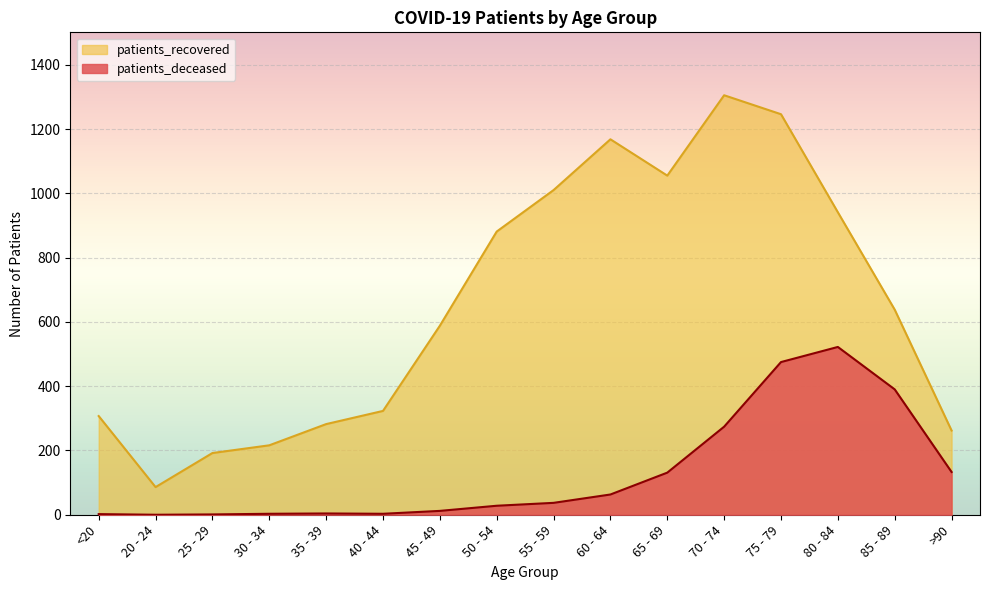

True or false: patients_recovered and patients_deceased intersect in this chart.

False